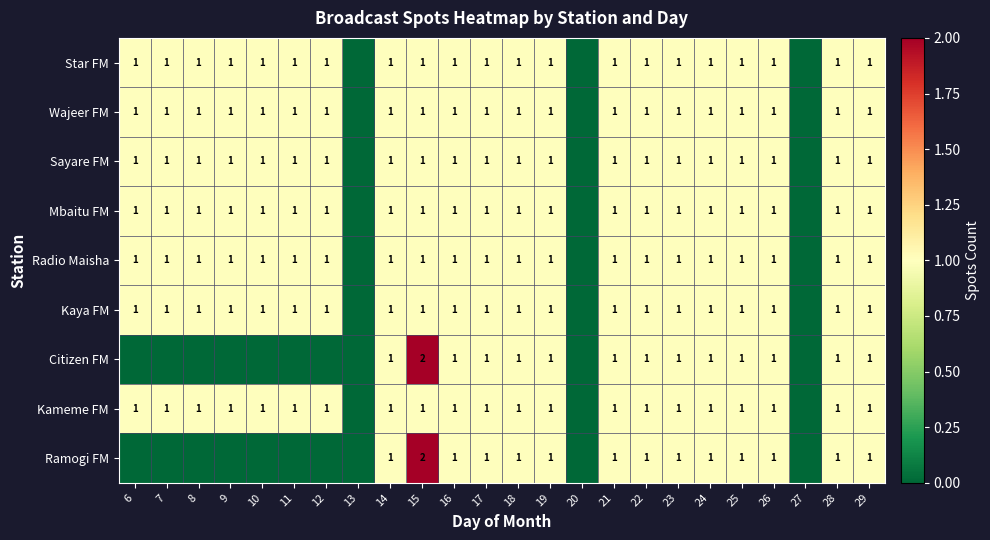

The value of Kameme FM at 14 is 1. True or false?

True